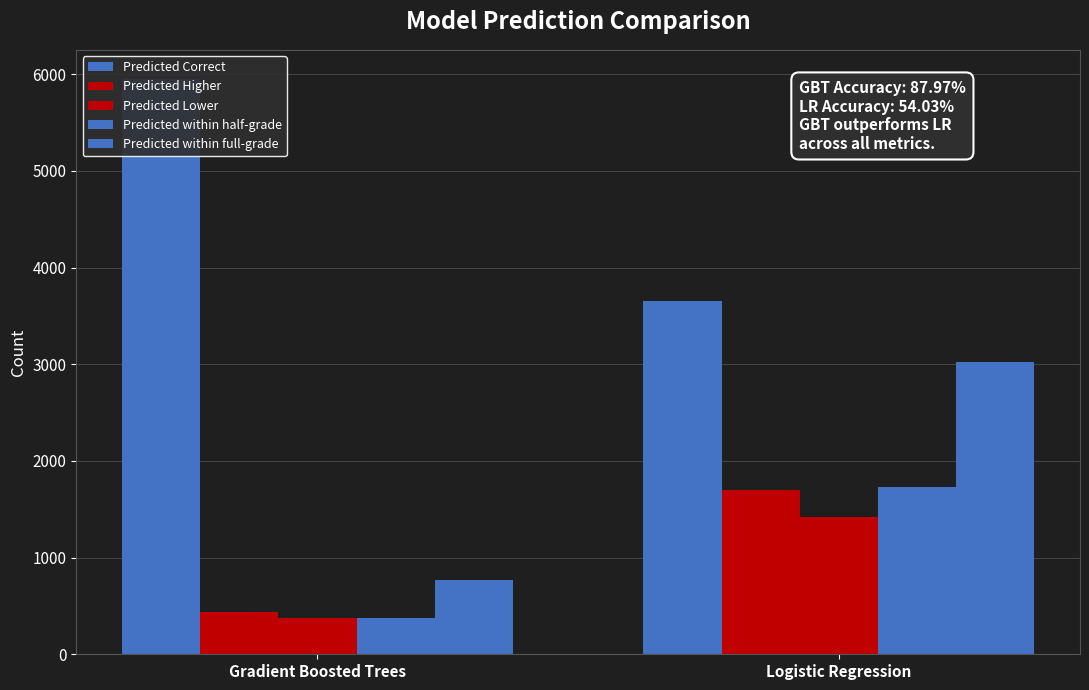

Is it true that Predicted Higher equals 820 at Logistic Regression?

False